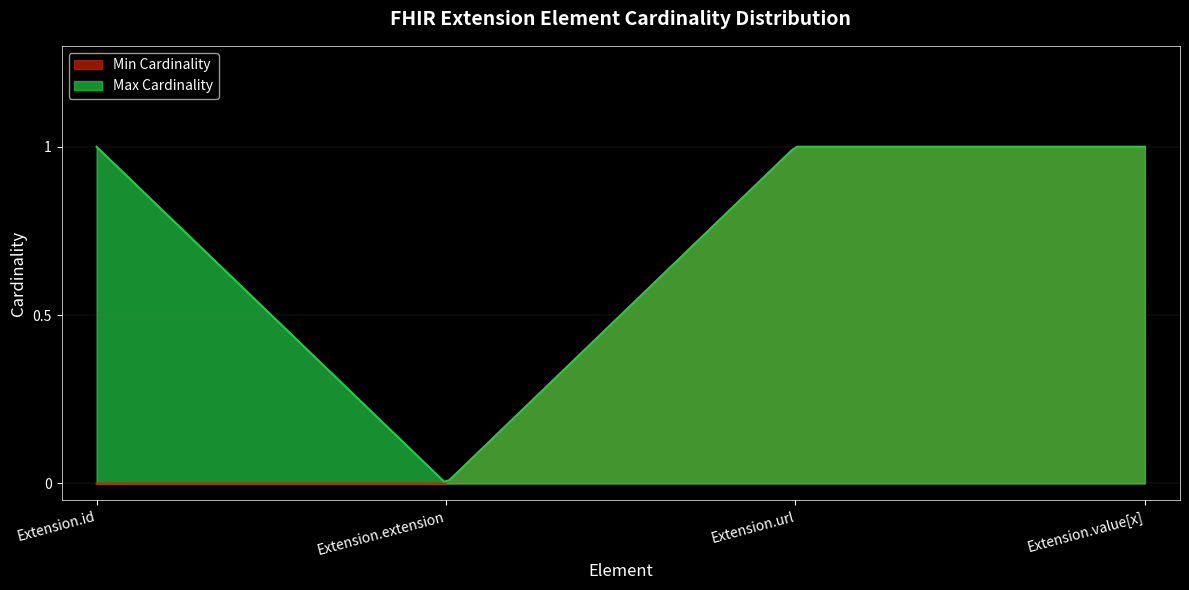

List the series in order of their peak value, lowest first.

Min Cardinality, Max Cardinality